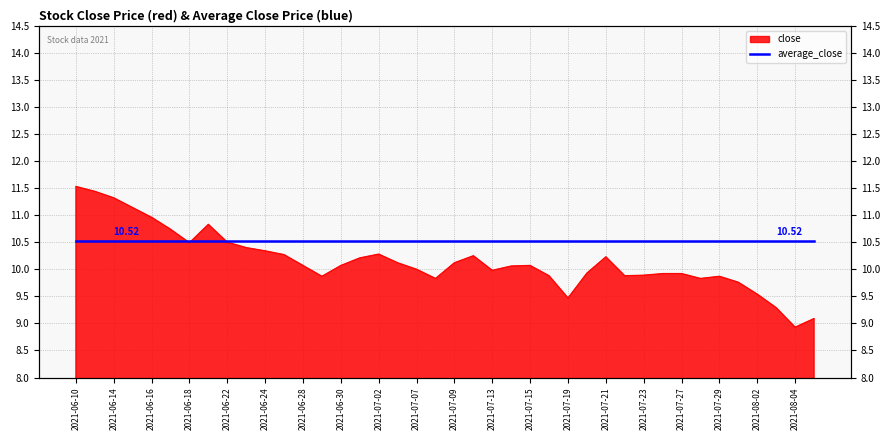

Which category has the lowest value across all series?

2021-08-04